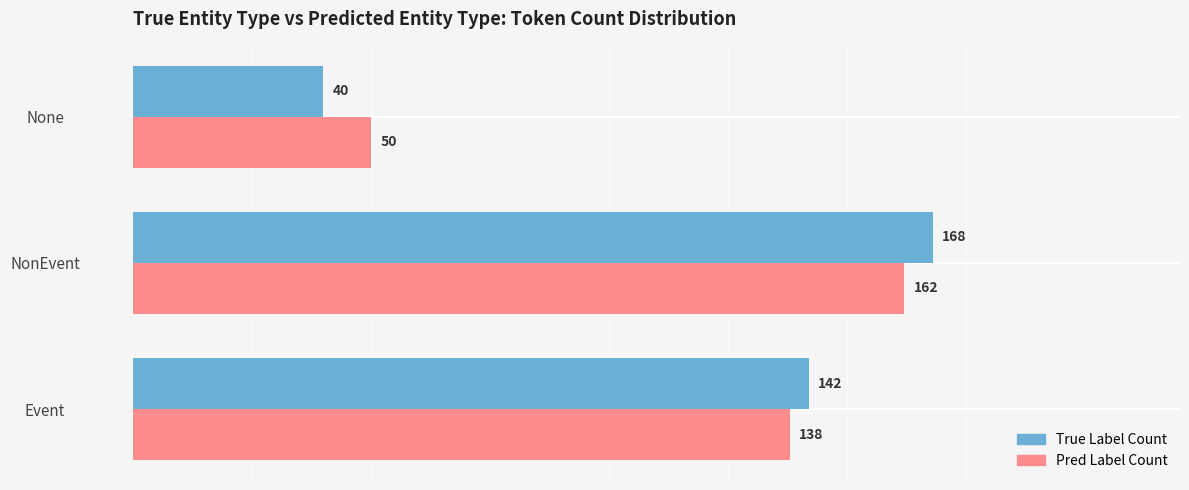

At how many categories does at least one series exceed 96?

2